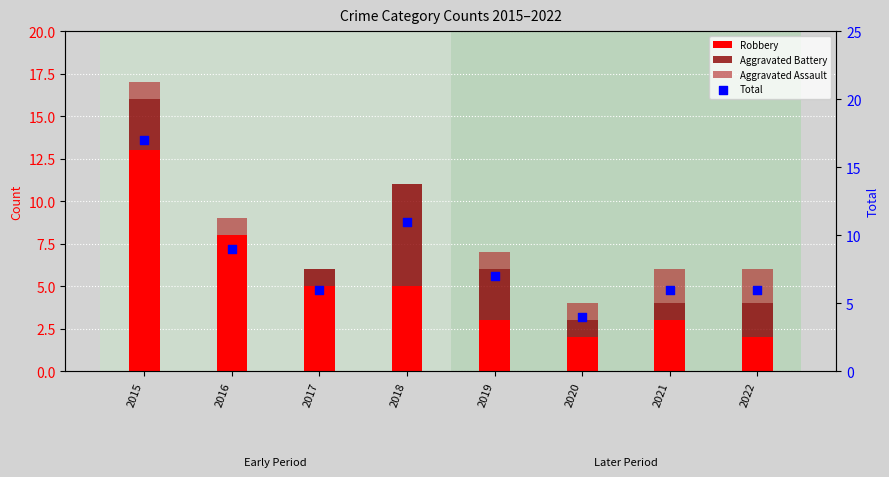

What are all the series names shown in the legend?

Robbery, Aggravated Battery, Aggravated Assault, Total